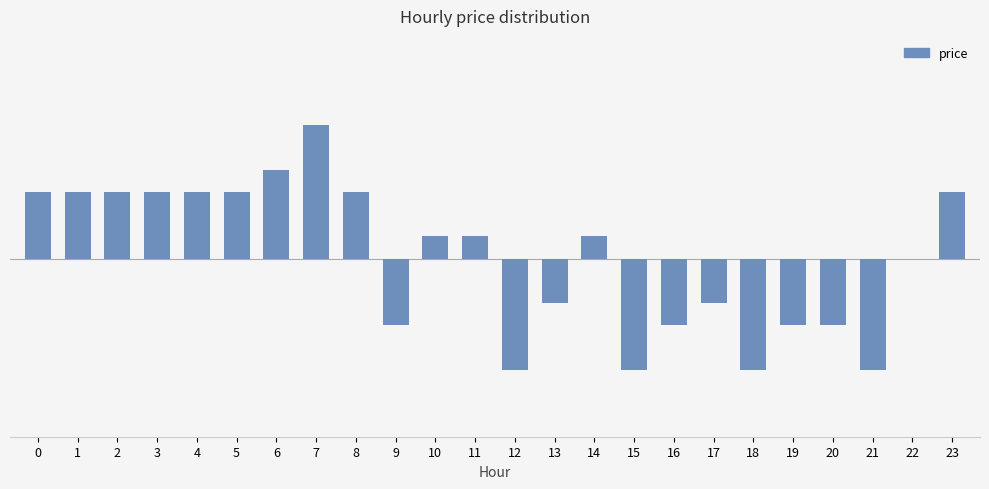

List the labels in order of value, smallest first.

12, 15, 18, 21, 9, 16, 19, 20, 13, 17, 22, 10, 11, 14, 0, 1, 2, 3, 4, 5, 8, 23, 6, 7